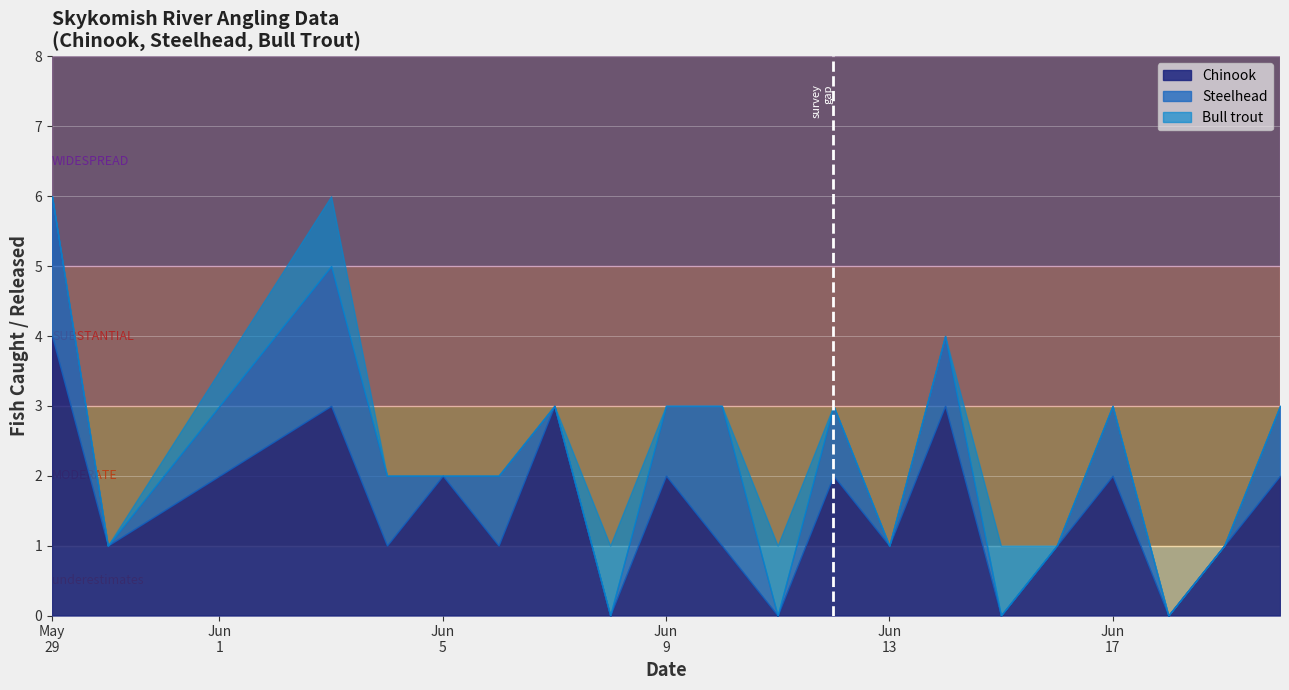

What is the highest value of the Chinook series?

4